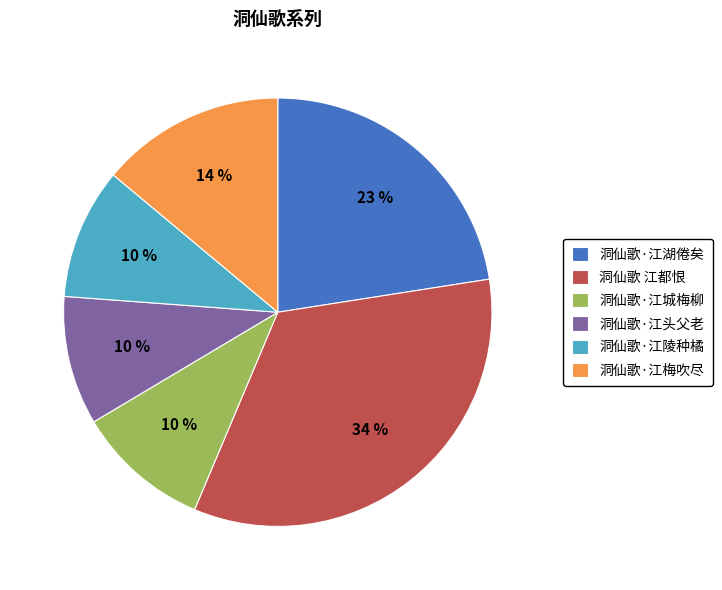

Which has a higher value, 洞仙歌·江湖倦矣 or 洞仙歌·江城梅柳?

洞仙歌·江湖倦矣